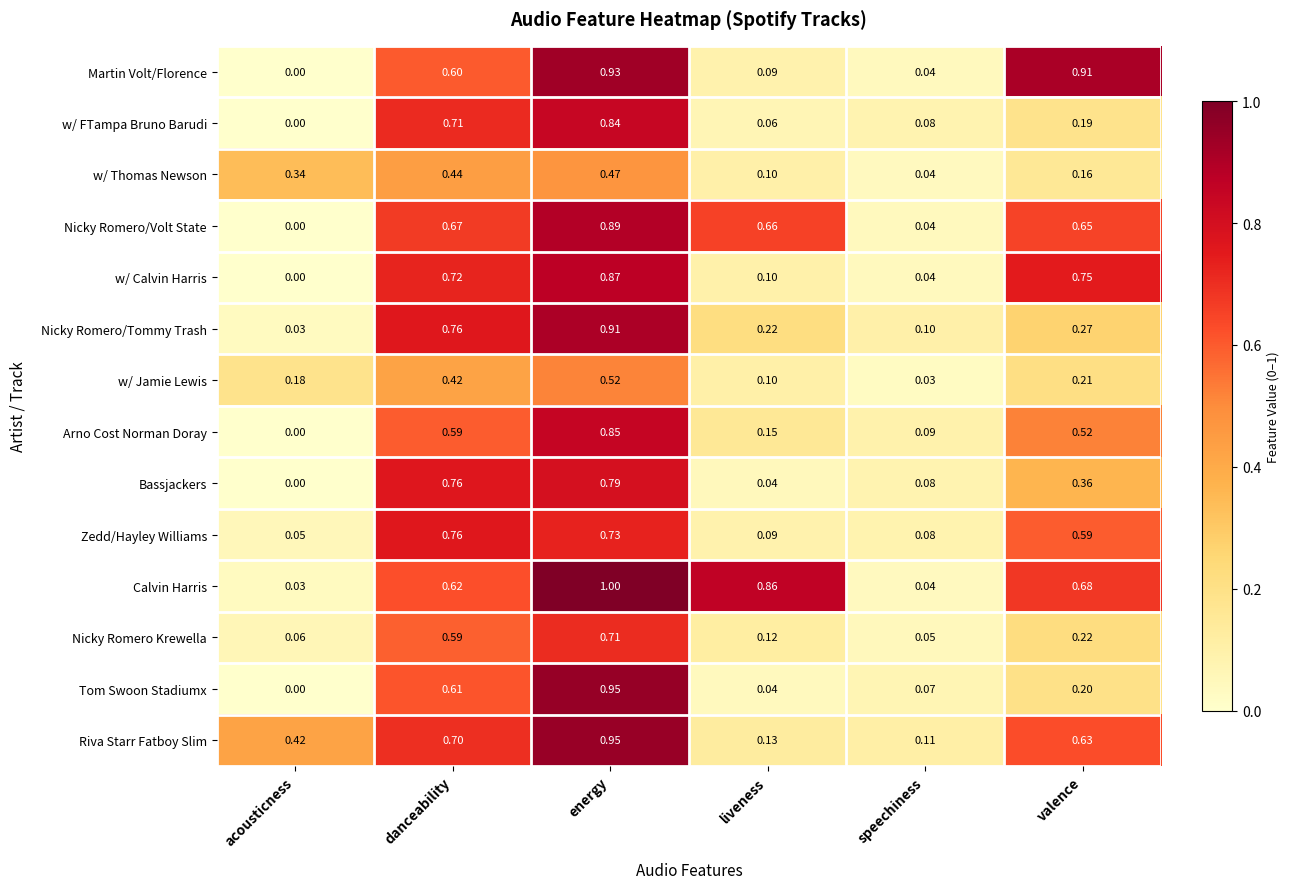

Which series has the widest spread of values?

Calvin Harris